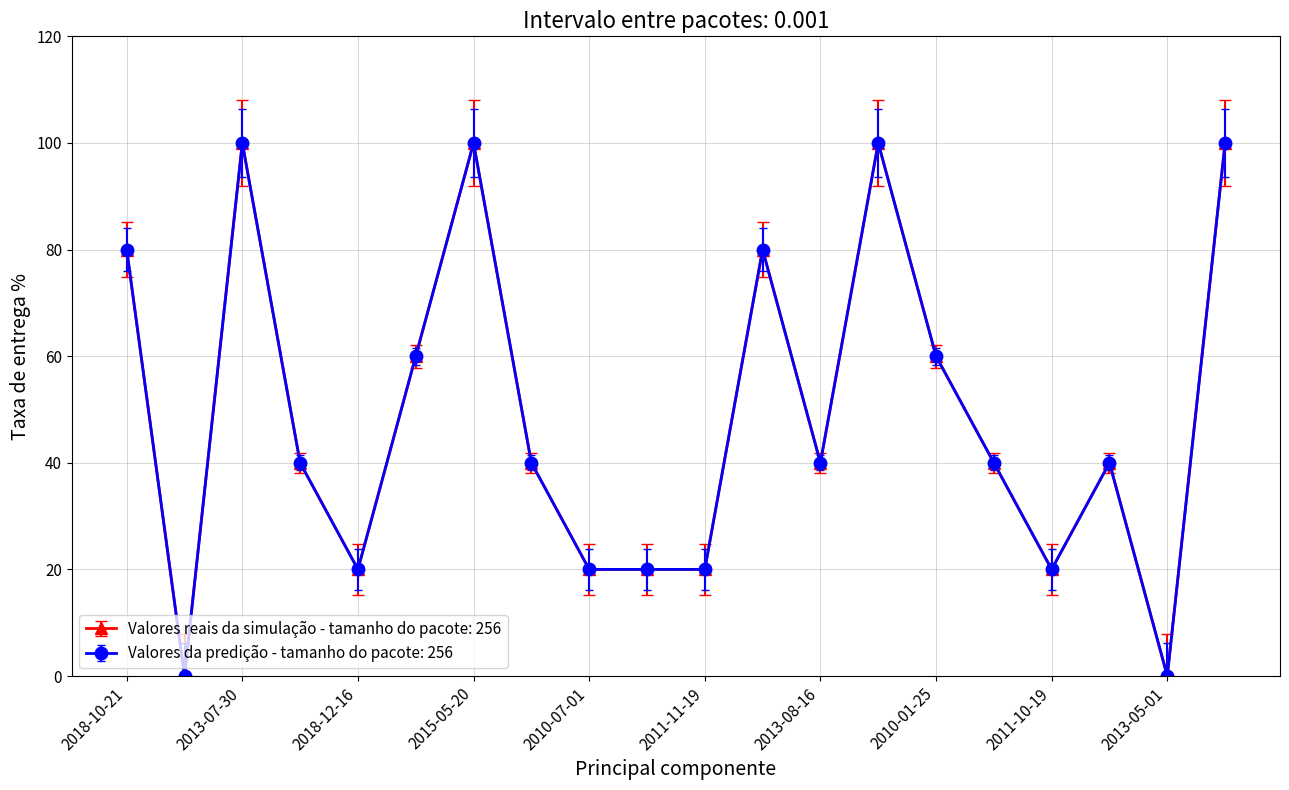

Is this an area chart (filled region under the line)?

No